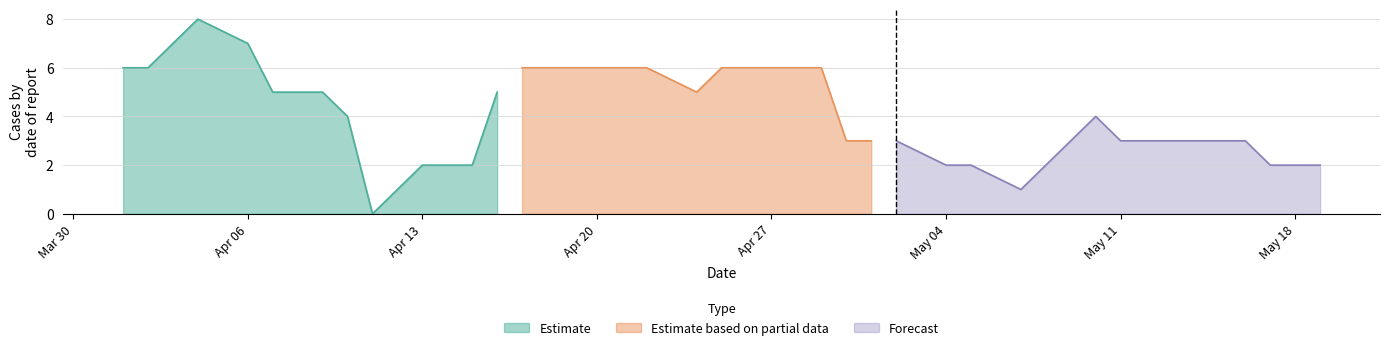

True or false: Estimate has a value of 4 at Apr 13.

False